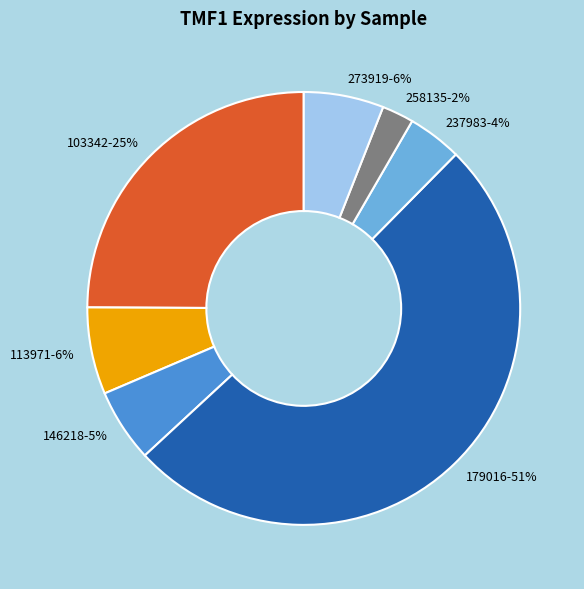

Is it true that 146218 is 5% of the pie?

True